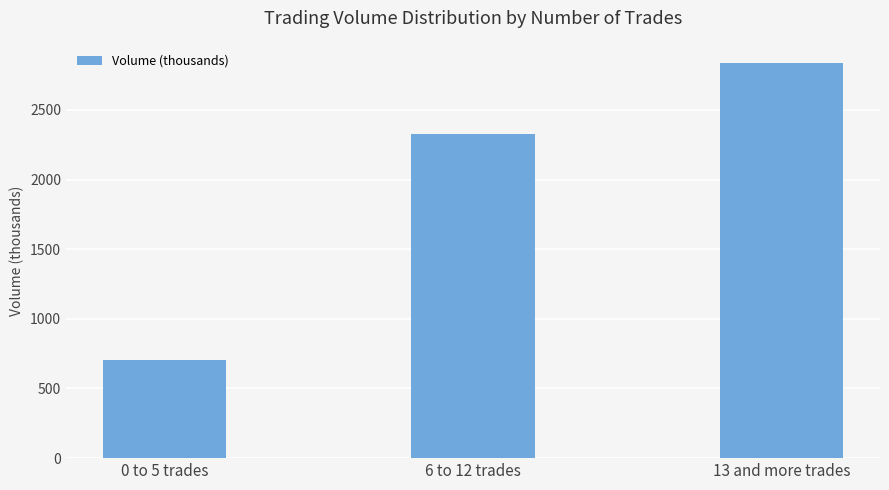

Reading left to right, what are all the values shown in this chart?

0 to 5 trades=707	6 to 12 trades=2326	13 and more trades=2835